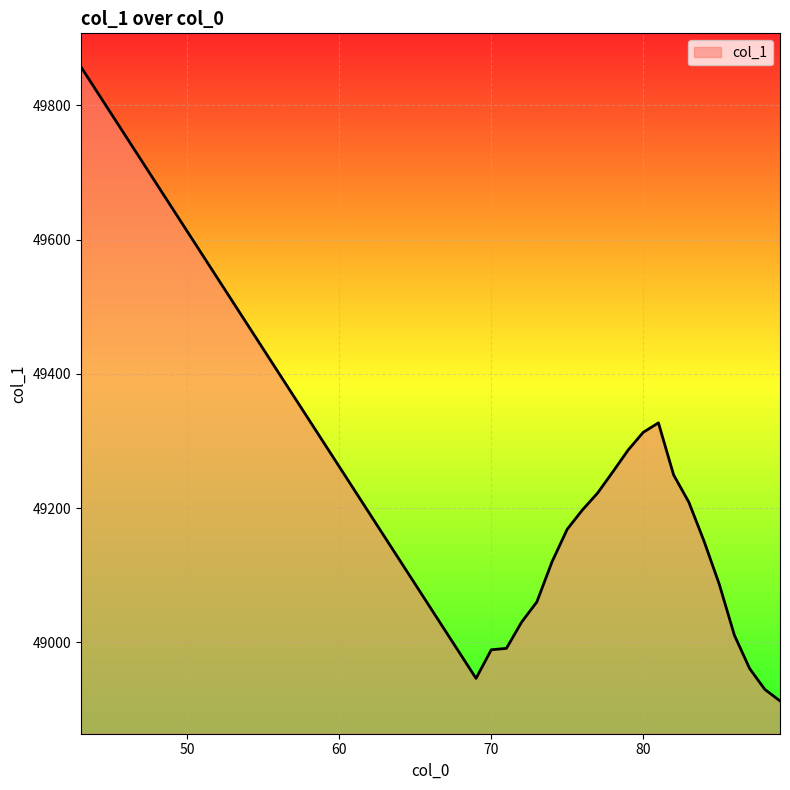

What is the difference between the maximum and minimum values?

944.7